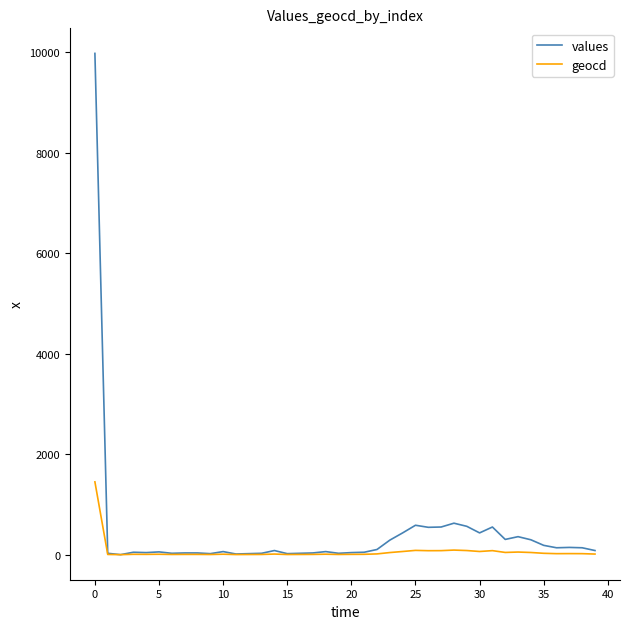

Rank the series by their maximum value, from lowest to highest.

geocd, values